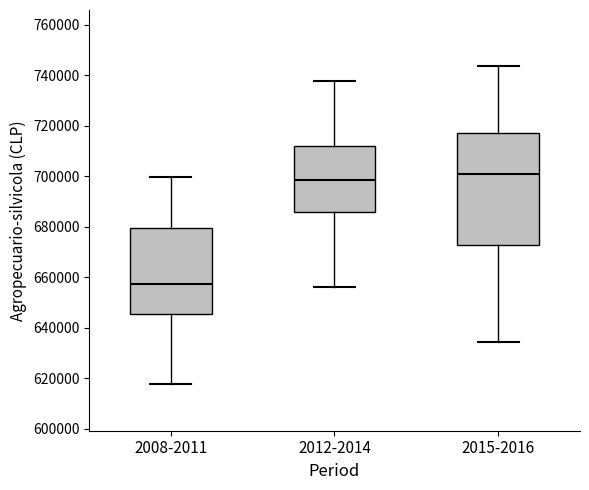

Reading left to right, transcribe this box plot: for each box, give where its median line is, the range the box spans, and where its two whiskers end, as read against the y-axis. The values are not printed on the chart, so give them approximately, as read against the axis.

2008-2011: median 658000, box 646000 to 680000, whiskers 618000 to 700000
2012-2014: median 698000, box 686000 to 712000, whiskers 656000 to 738000
2015-2016: median 700000, box 672000 to 716000, whiskers 634000 to 744000